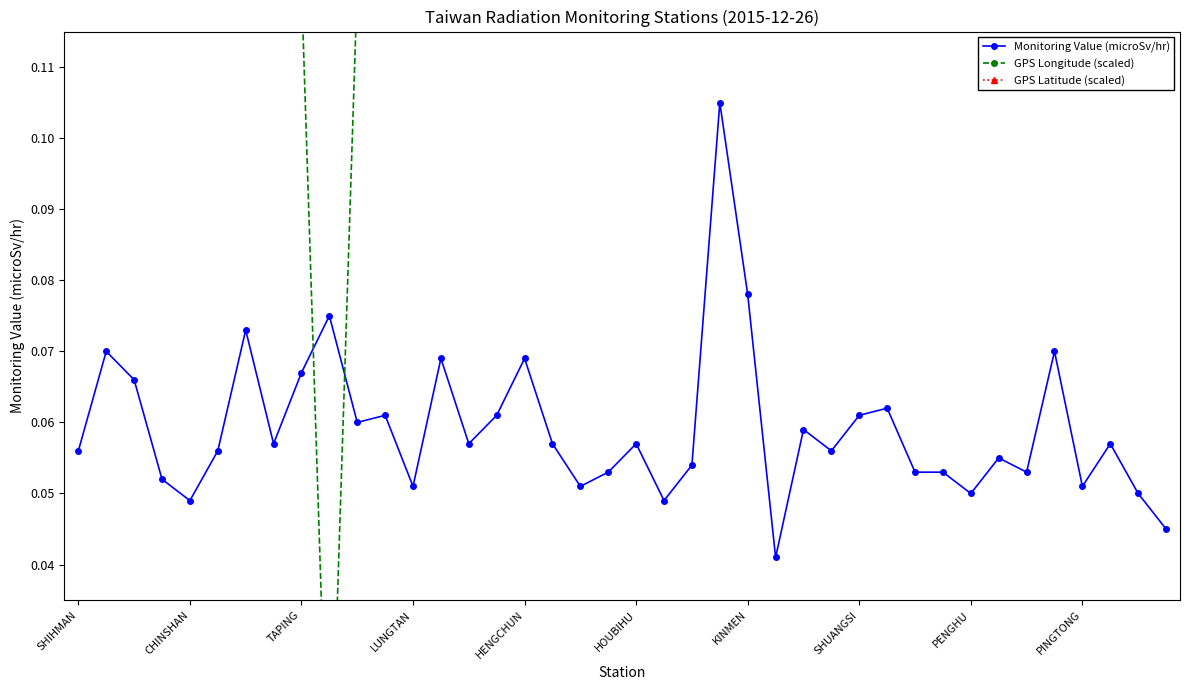

How many Monitoring Value (microSv/hr) values are between 0 and 1?

40